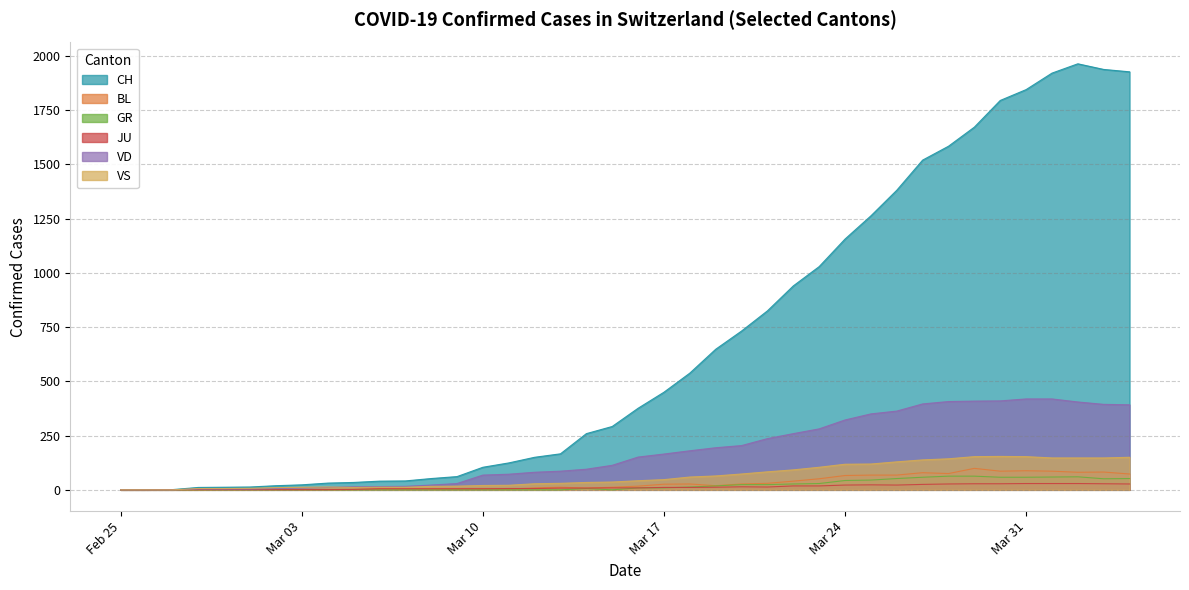

Which series has the largest total across all categories?

CH